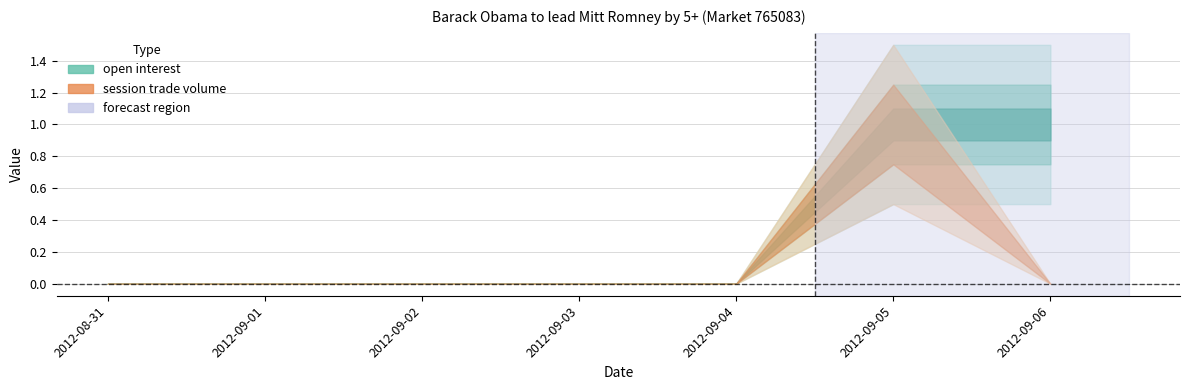

Which has a higher value, 2012-09-03 or 2012-08-31?

2012-09-03